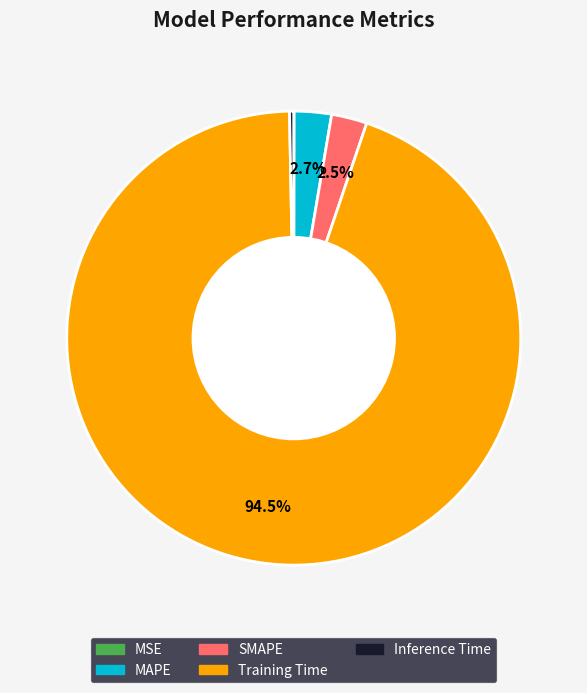

Does Training Time account for over 50% of the chart?

Yes